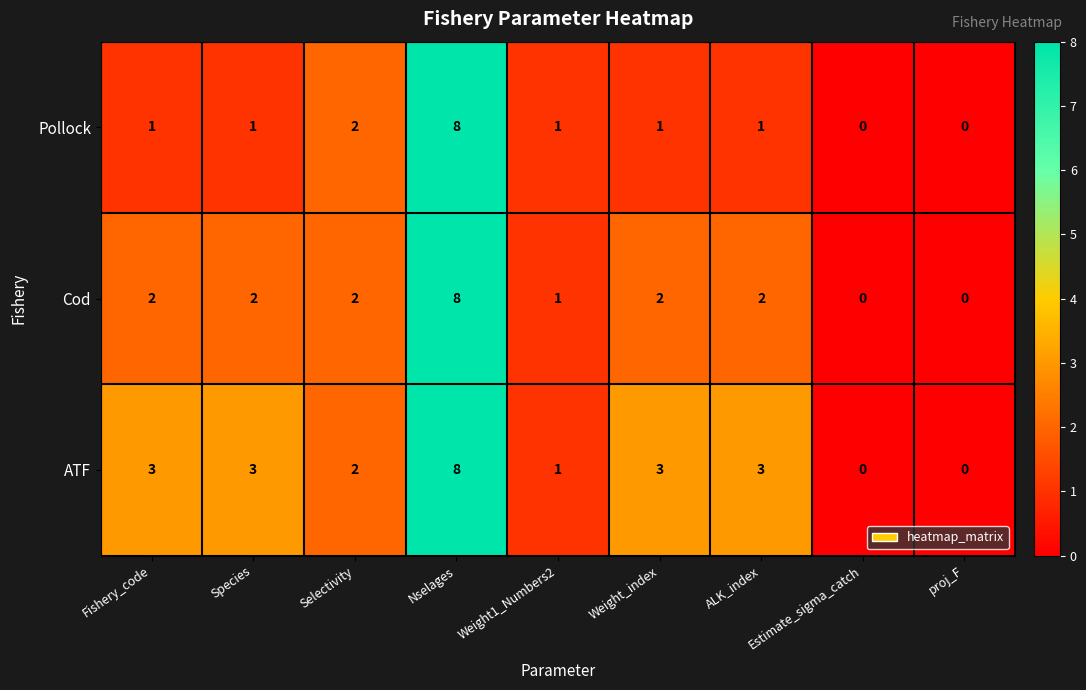

What is the total value across all series at Nselages?

24